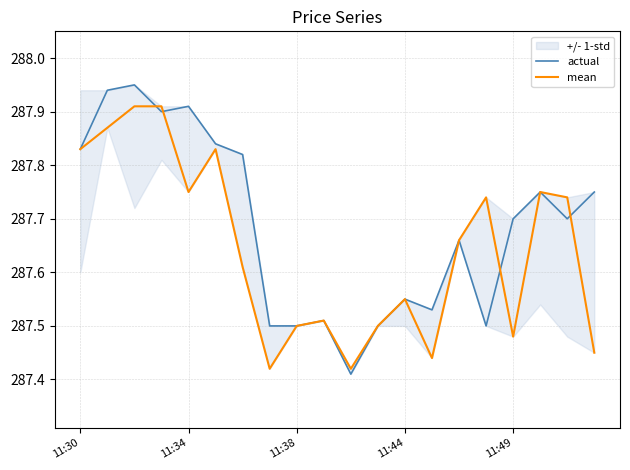

Reading left to right, extract all data points from this chart.

actual: 287.8	287.9	287.9	287.9	287.9	287.8	287.8	287.5	287.5	287.5	287.4	287.5	287.6	287.5	287.7	287.5	287.7	287.8	287.7	287.8
mean: 287.8	287.9	287.9	287.9	287.8	287.8	287.6	287.4	287.5	287.5	287.4	287.5	287.6	287.4	287.7	287.7	287.5	287.8	287.7	287.4